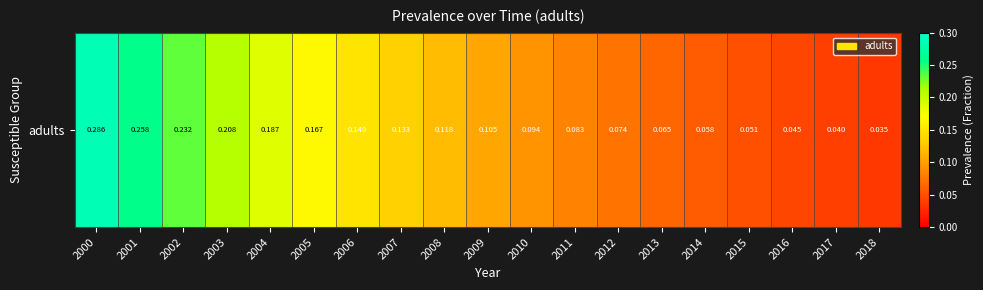

Rank the categories by value from highest to lowest.

2000, 2001, 2002, 2003, 2004, 2005, 2006, 2007, 2008, 2009, 2010, 2011, 2012, 2013, 2014, 2015, 2016, 2017, 2018